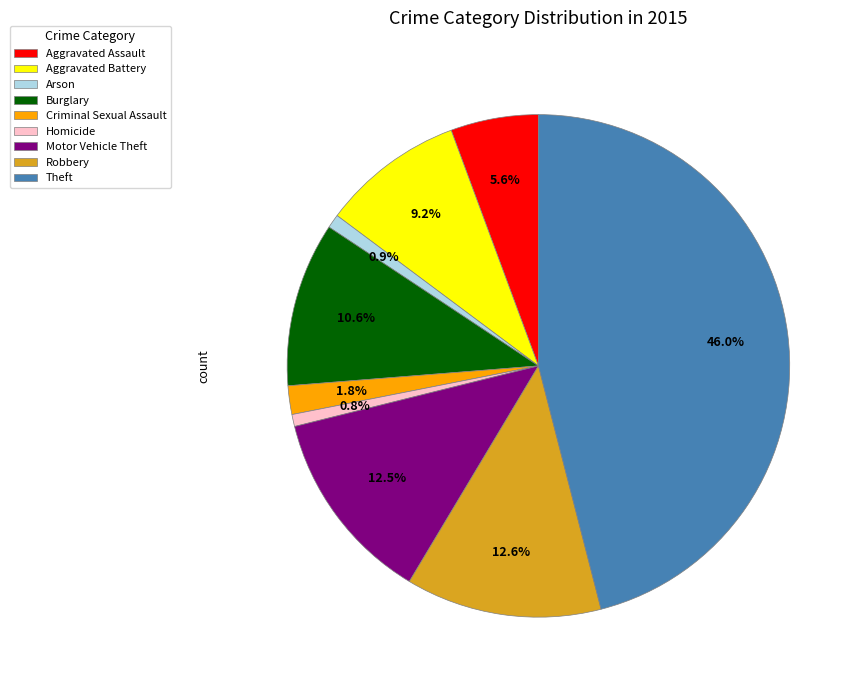

Is it true that Burglary is 11% of the pie?

True